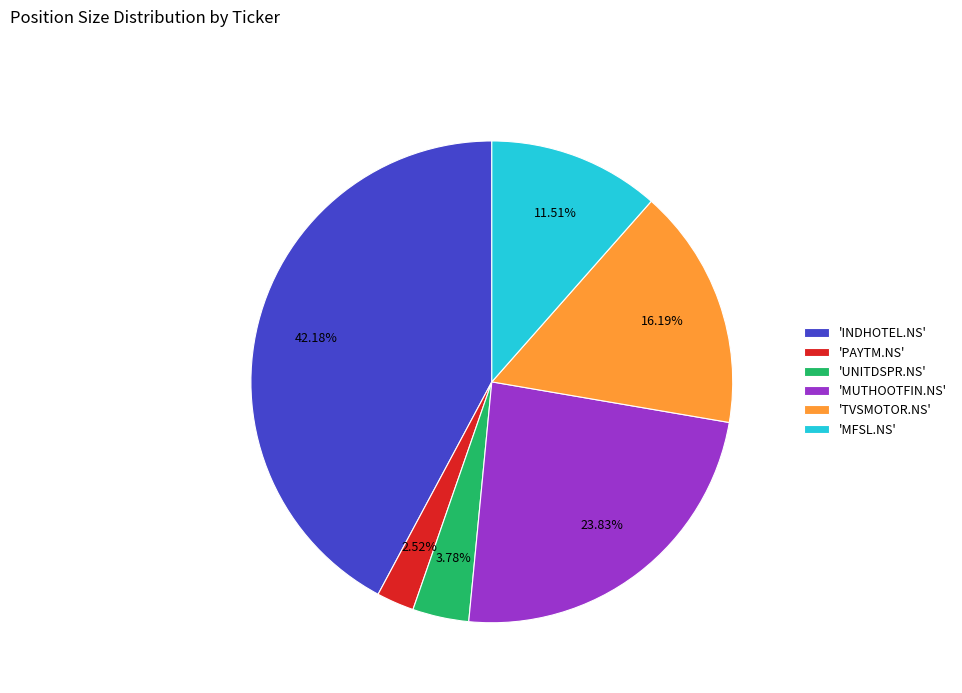

Which slice is the largest?

'INDHOTEL.NS'